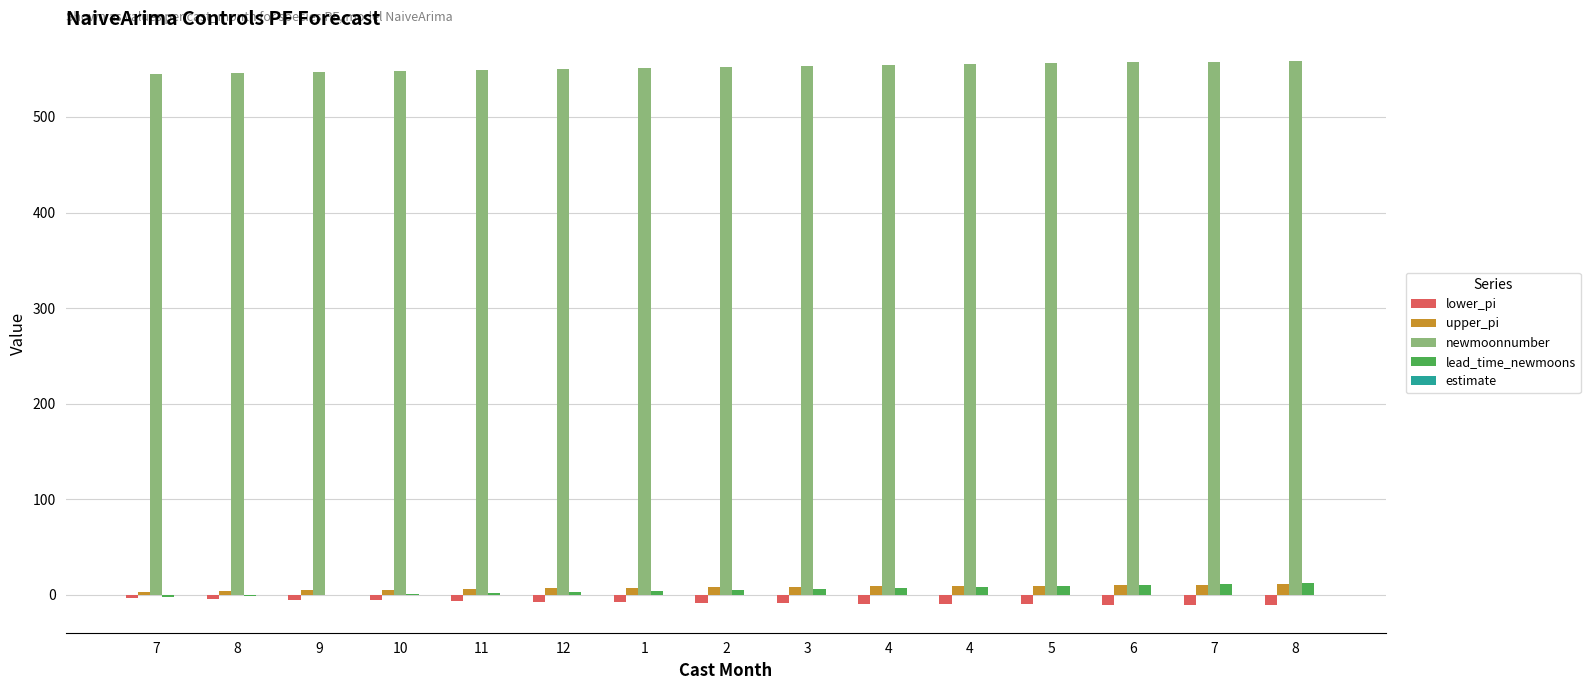

How many groups of bars are there?

15